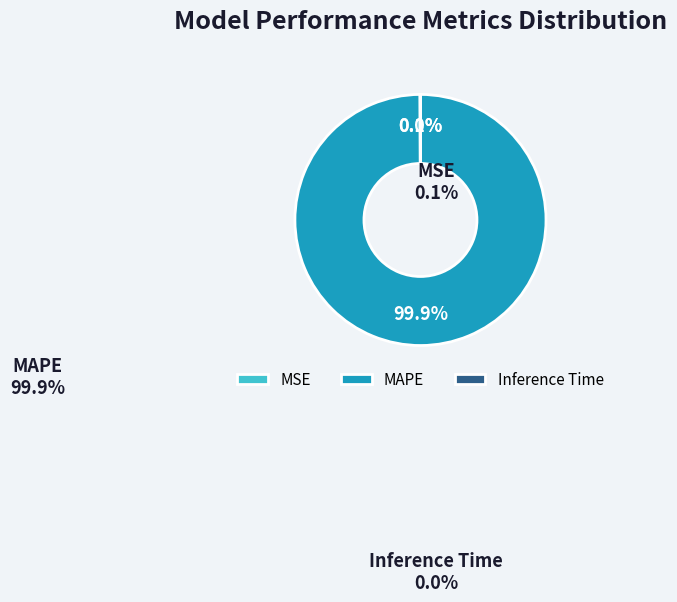

Is it true that Inference Time is 0% of the pie?

True